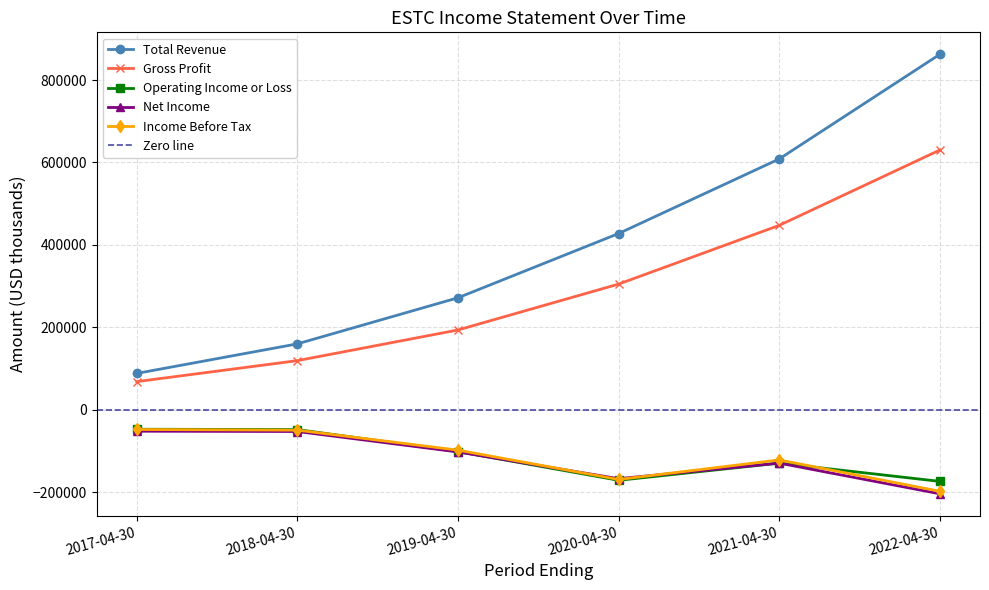

Reading left to right, extract all data points from this chart.

Total Revenue: 2017-04-30=88200	2018-04-30=159900	2019-04-30=271700	2020-04-30=427600	2021-04-30=608500	2022-04-30=862400
Gross Profit: 2017-04-30=68300	2018-04-30=119200	2019-04-30=193600	2020-04-30=304900	2021-04-30=447400	2022-04-30=630200
Operating Income or Loss: 2017-04-30=-47200	2018-04-30=-48000	2019-04-30=-101400	2020-04-30=-171100	2021-04-30=-129500	2022-04-30=-173700
Net Income: 2017-04-30=-52000	2018-04-30=-52700	2019-04-30=-102300	2020-04-30=-167200	2021-04-30=-129400	2022-04-30=-203800
Income Before Tax: 2017-04-30=-47800	2018-04-30=-49400	2019-04-30=-97900	2020-04-30=-169100	2021-04-30=-121700	2022-04-30=-197800